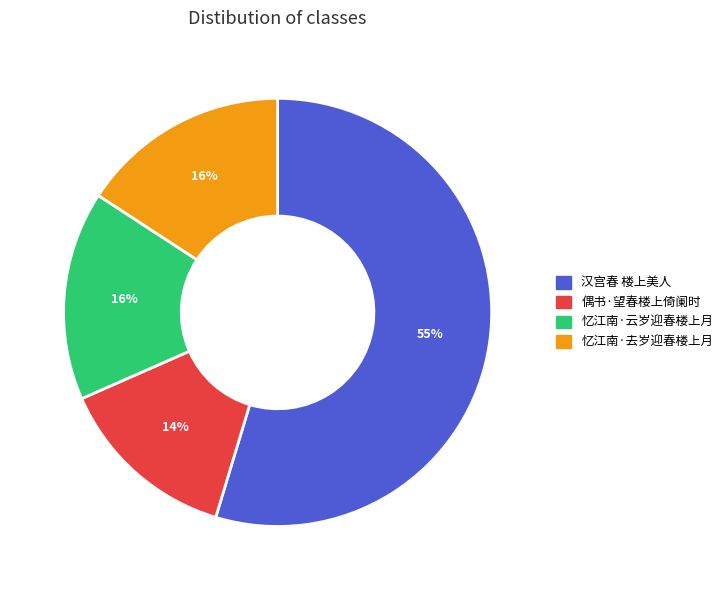

Do 偶书·望春楼上倚阑时 and 汉宫春 楼上美人 together represent more than half of the pie?

Yes